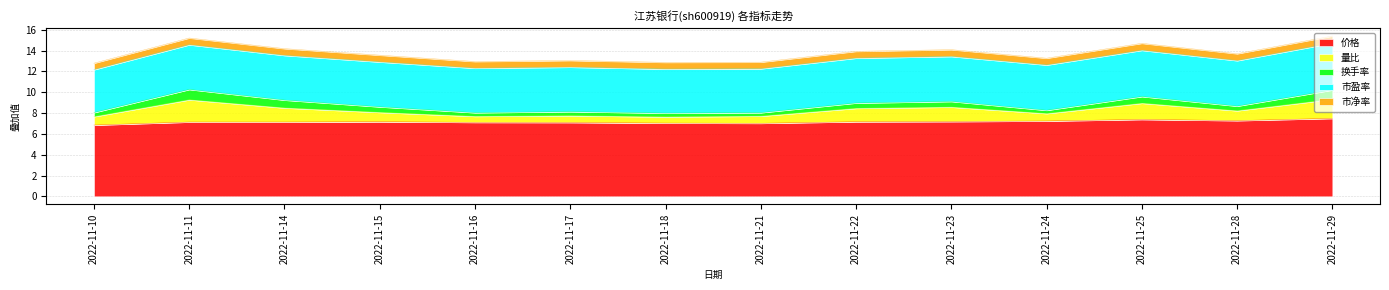

At which label does 价格 reach its peak?

2022-11-29